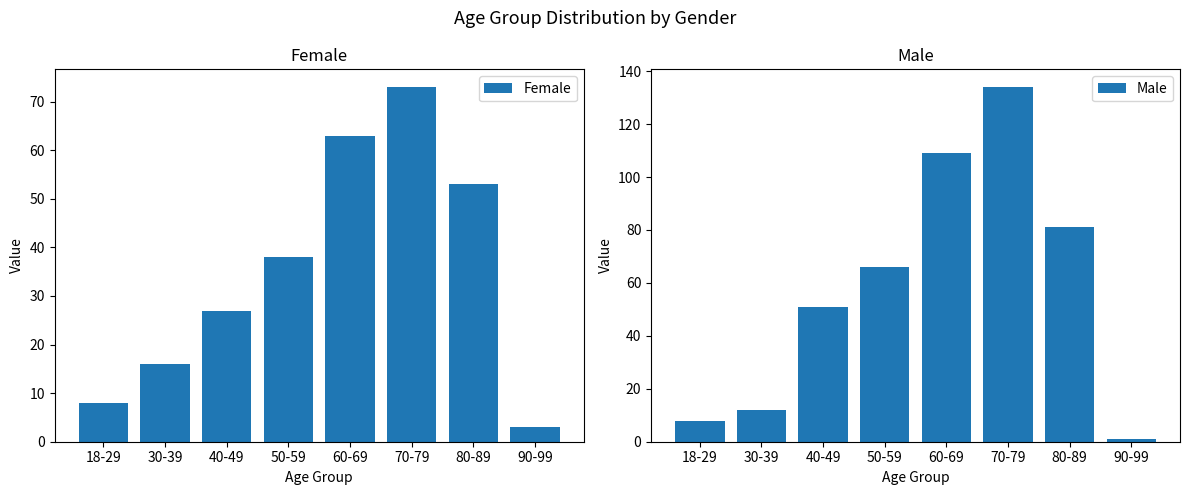

Rank the series by their average value, from lowest to highest.

Female, Male